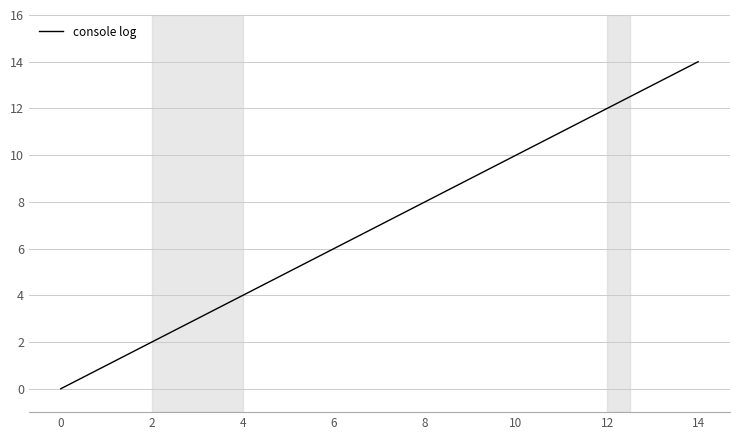

How many lines are shown in the chart?

1